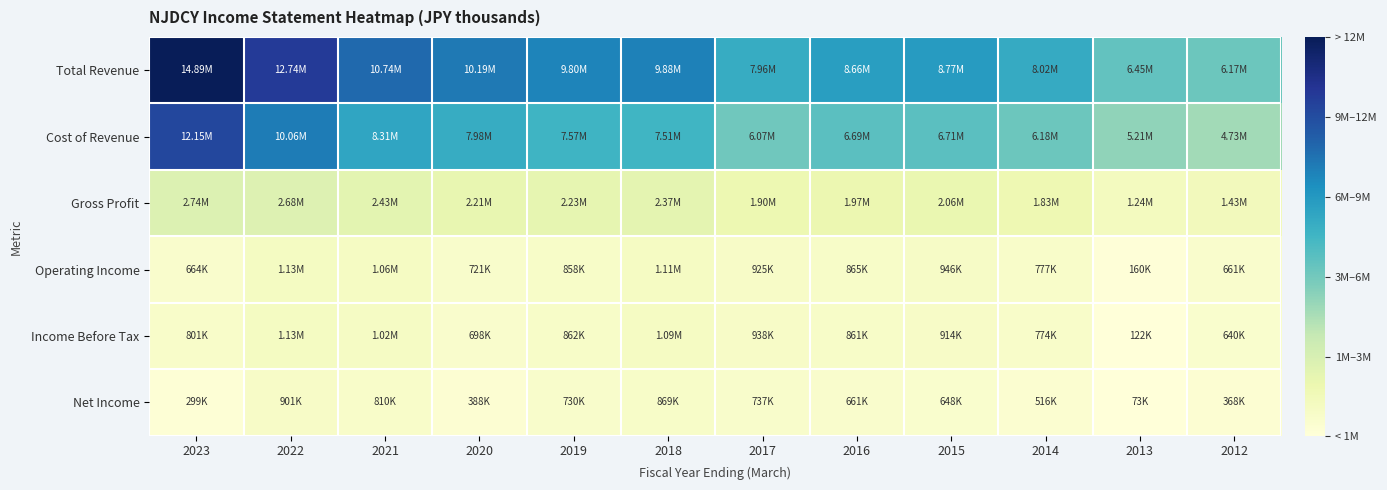

How many data points does each series have?

12